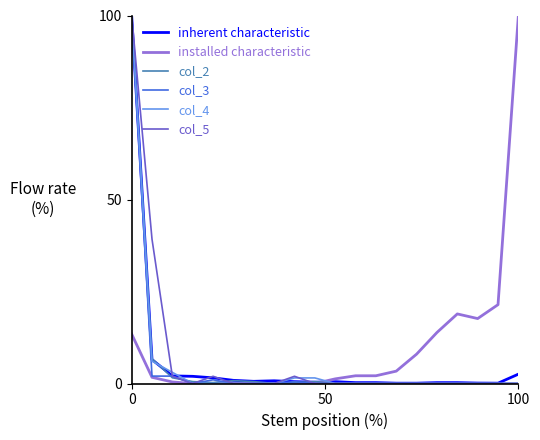

What is the maximum value shown in the chart?

100.0